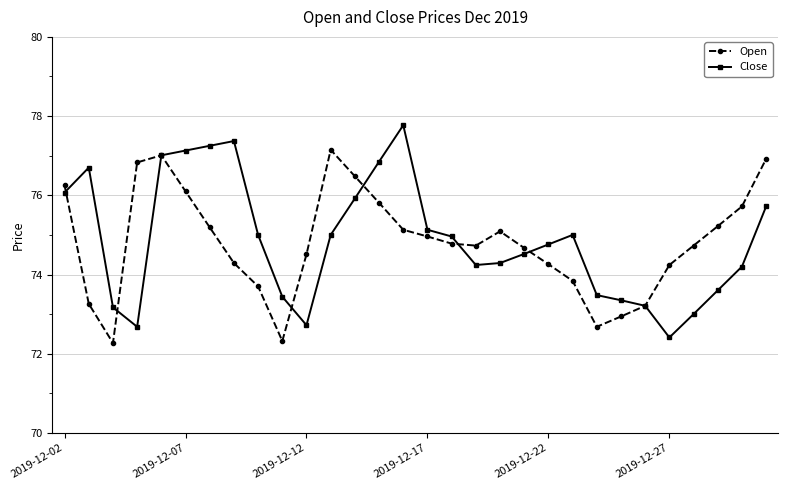

What is the greatest value displayed?

77.8